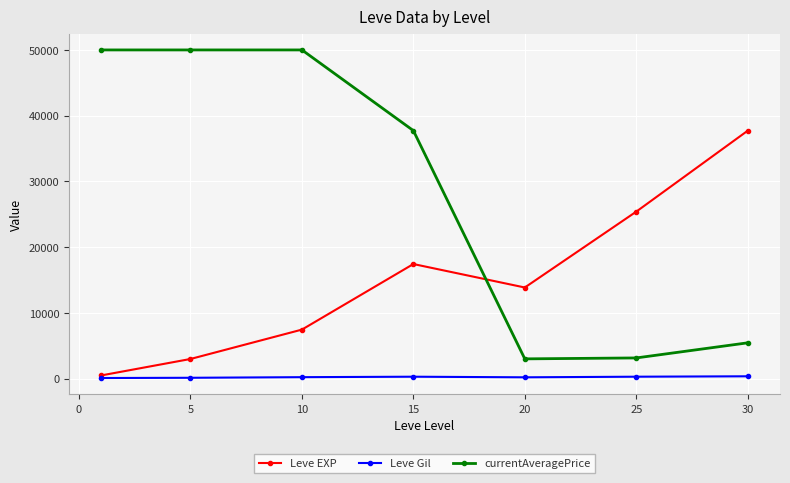

Rank the series by their average value, from lowest to highest.

Leve Gil, Leve EXP, currentAveragePrice